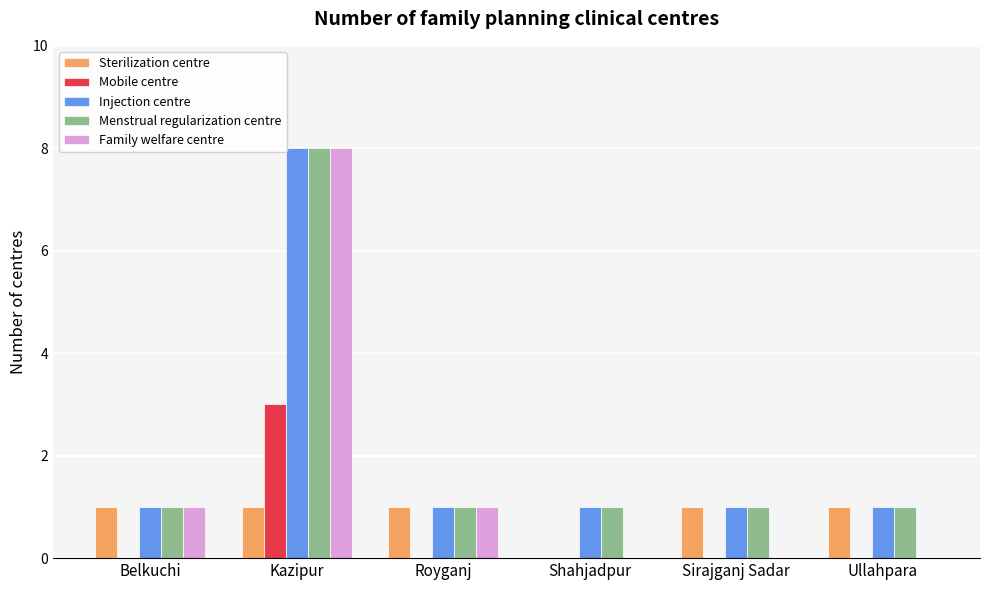

The value of Family welfare centre at Royganj is 1. True or false?

True